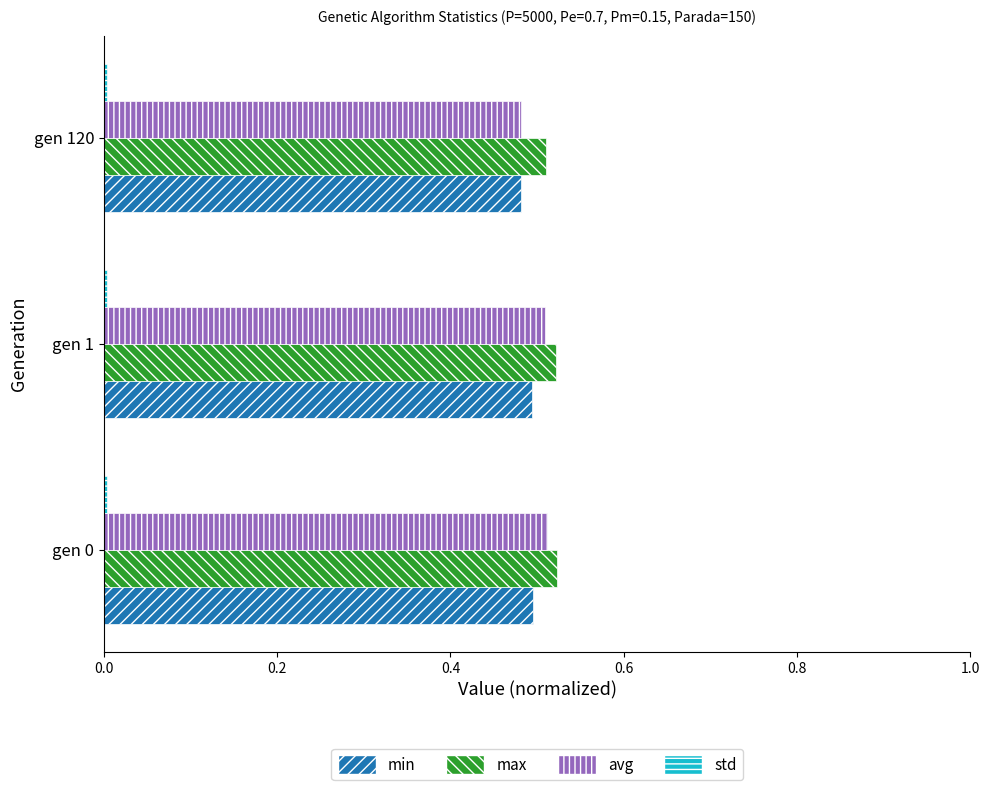

Which series has the widest spread of values?

avg